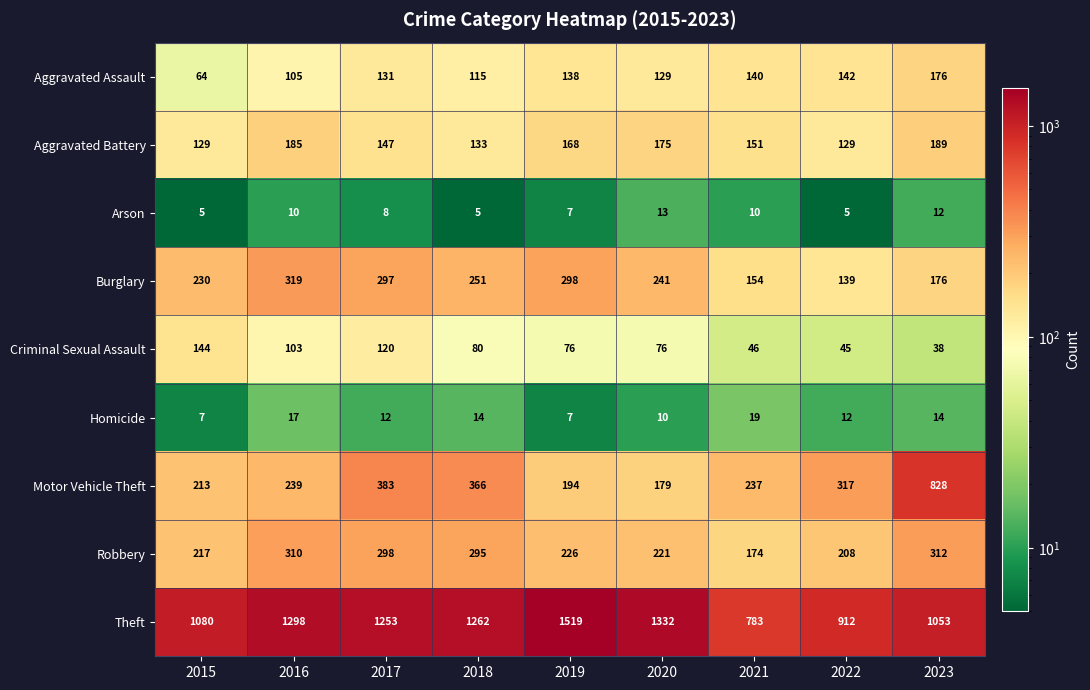

At which label does Burglary first exceed 241?

2016